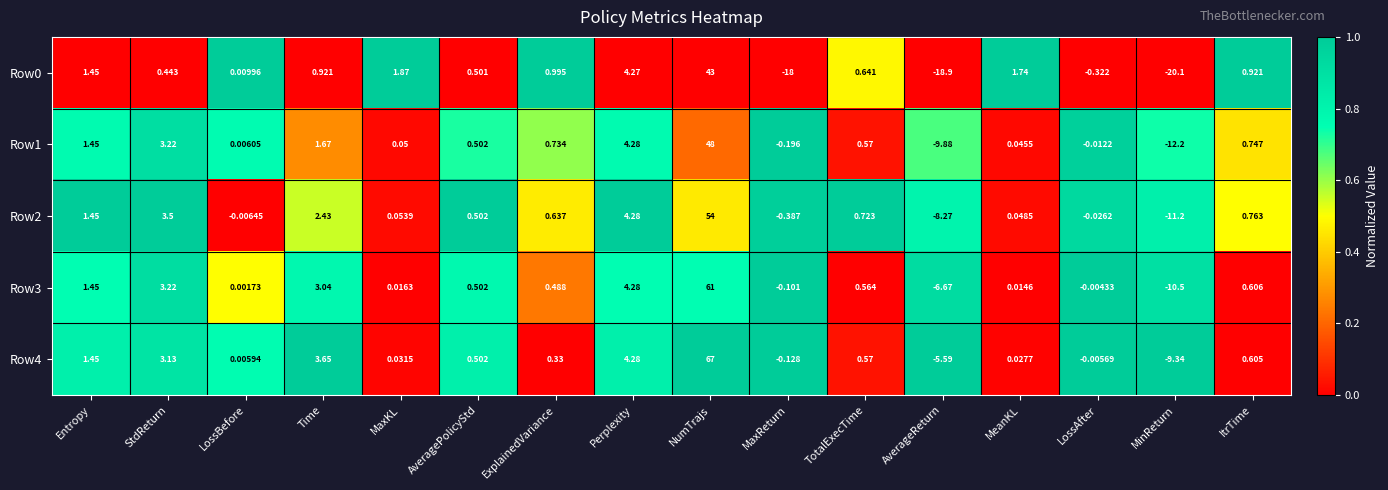

How many series are shown in this chart?

5